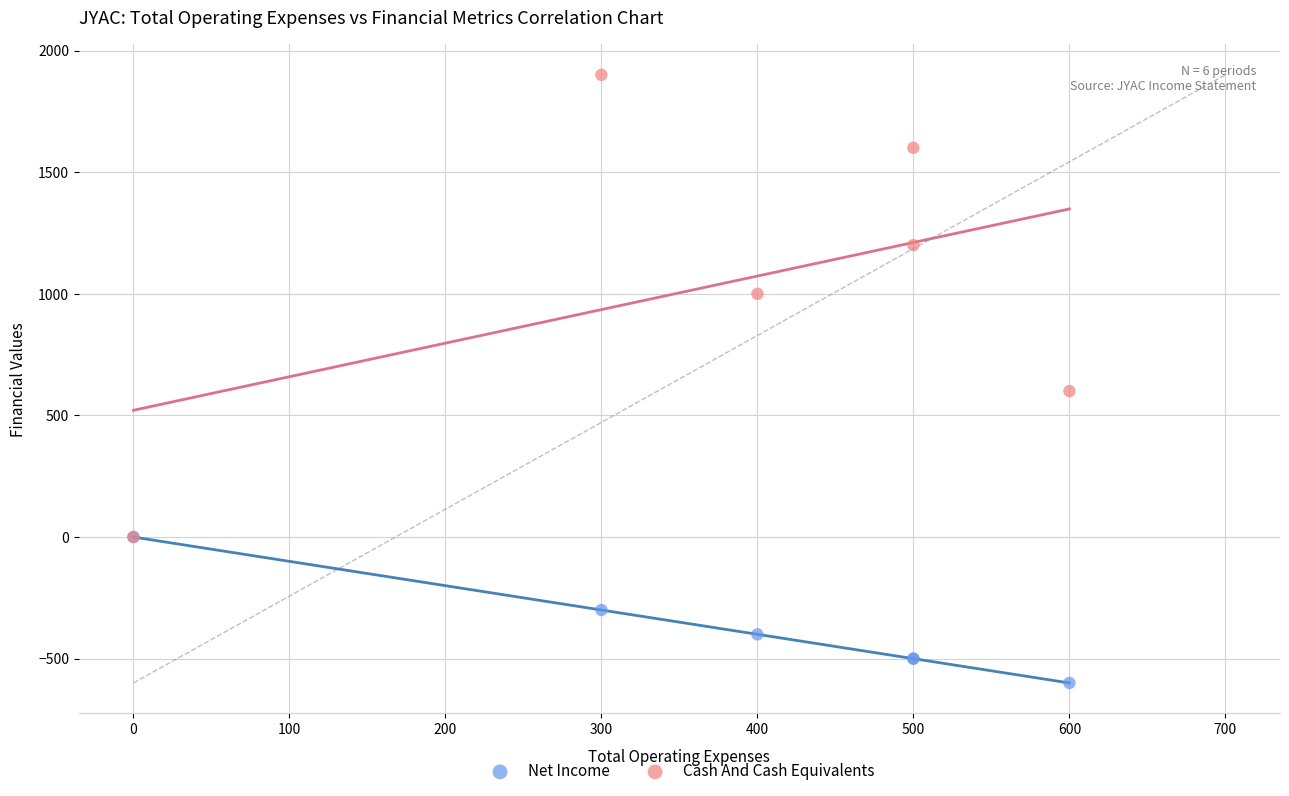

Across all series, what Y value is closest to 650?

600